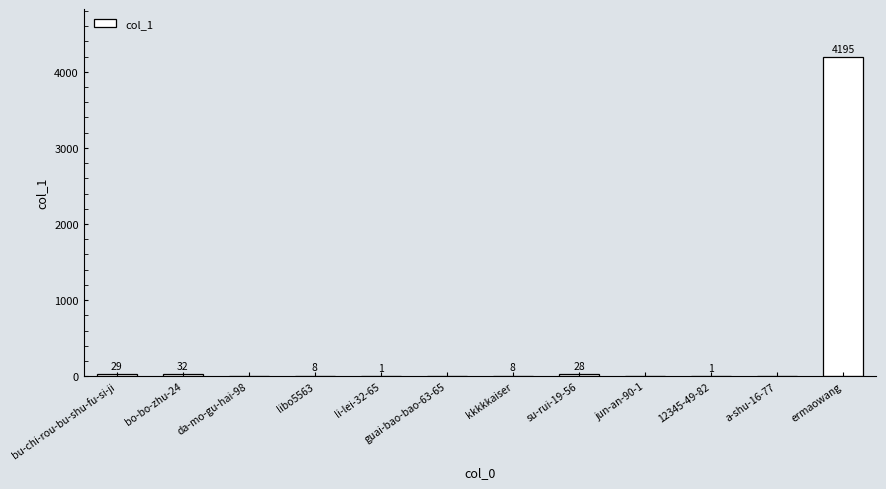

What is the change in value from da-mo-gu-hai-98 to libo5563?

+8